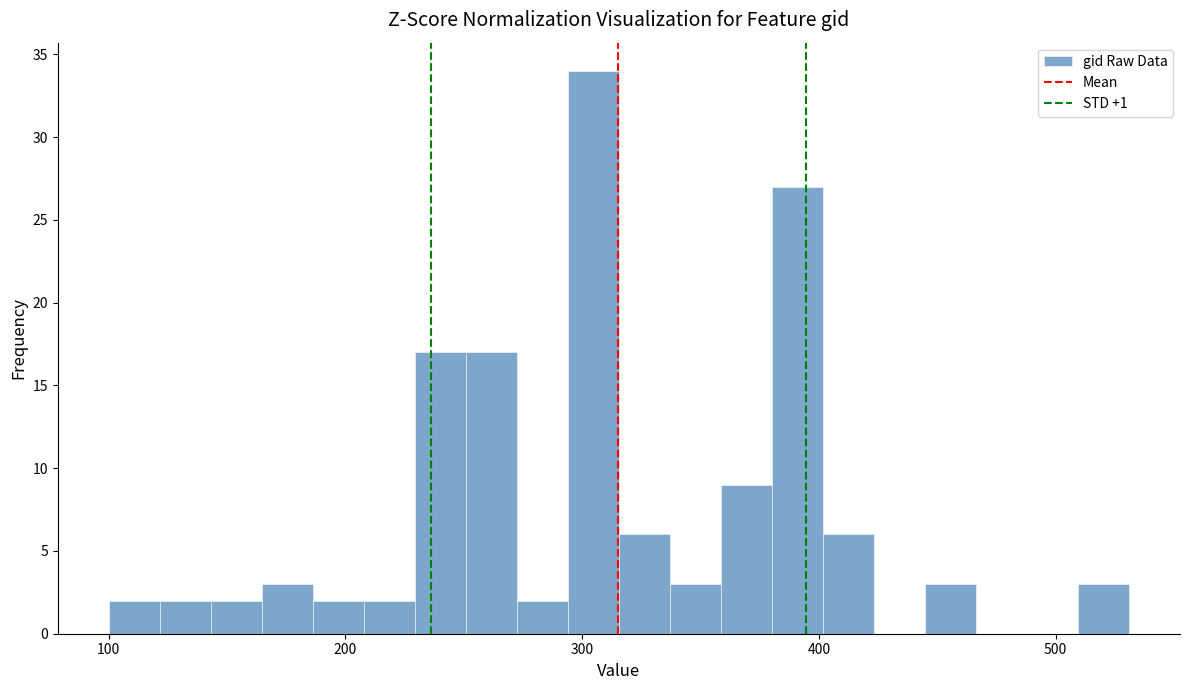

Read against the x-axis, roughly where is the centre of the tallest bar?

300